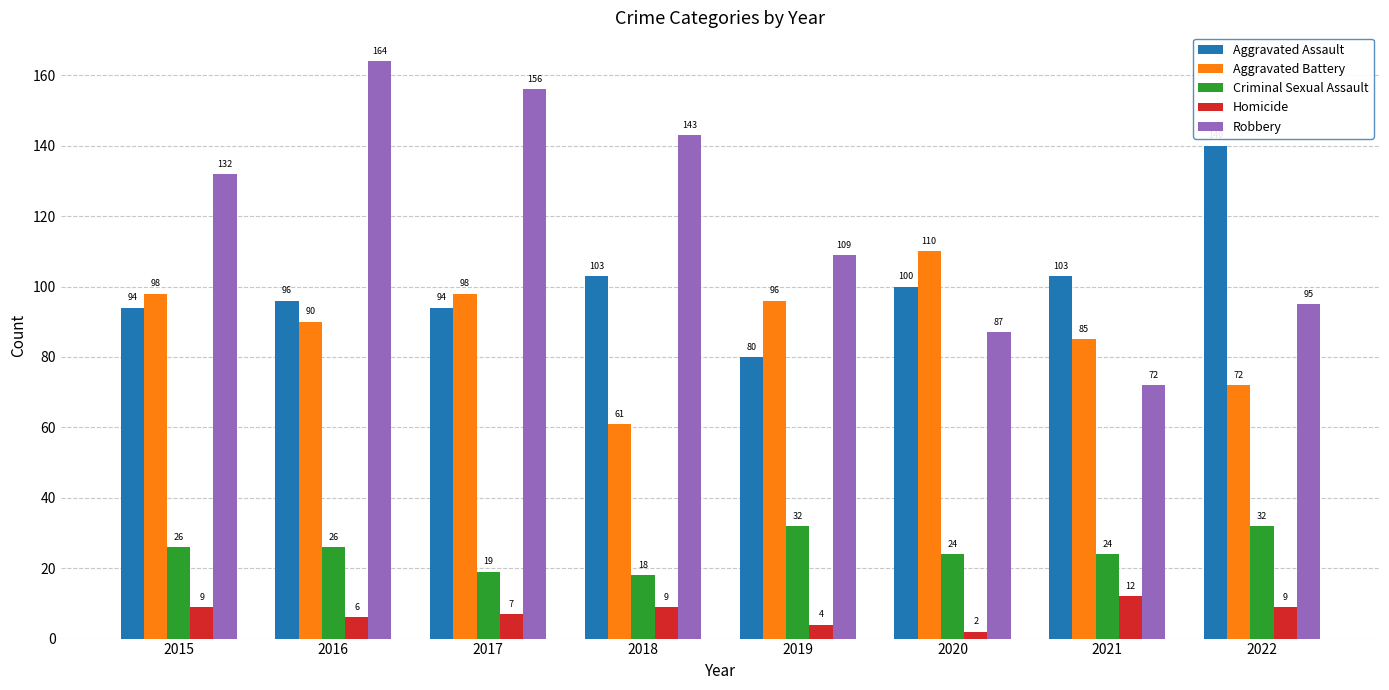

Which series has the largest range (max minus min)?

Robbery